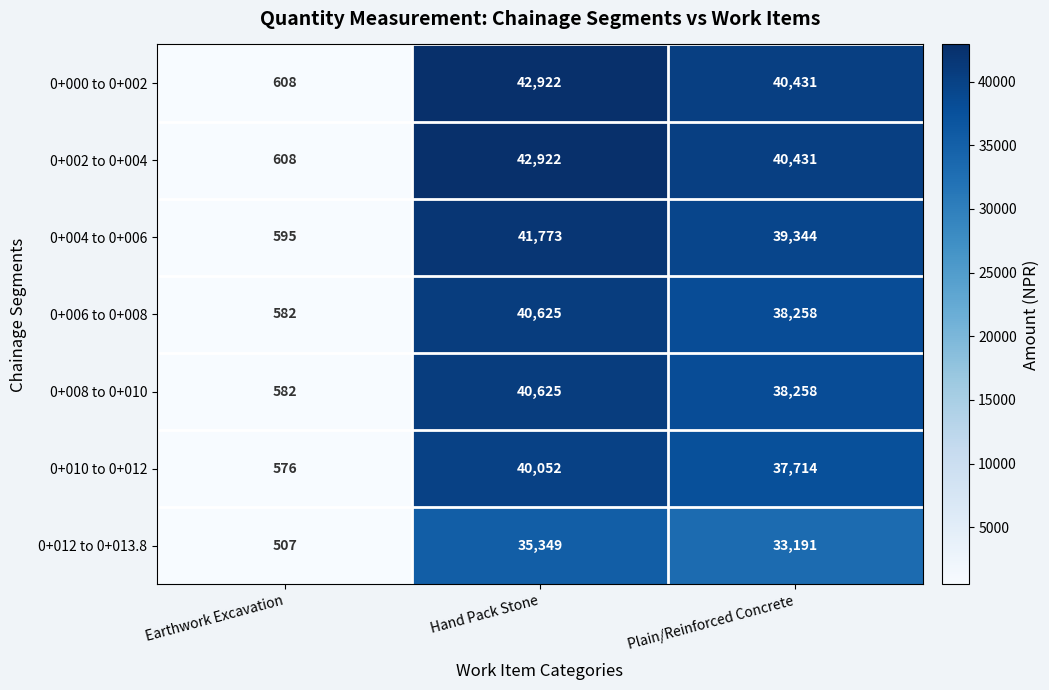

Where does the 0+000 to 0+002 series first go above 40431?

Hand Pack Stone